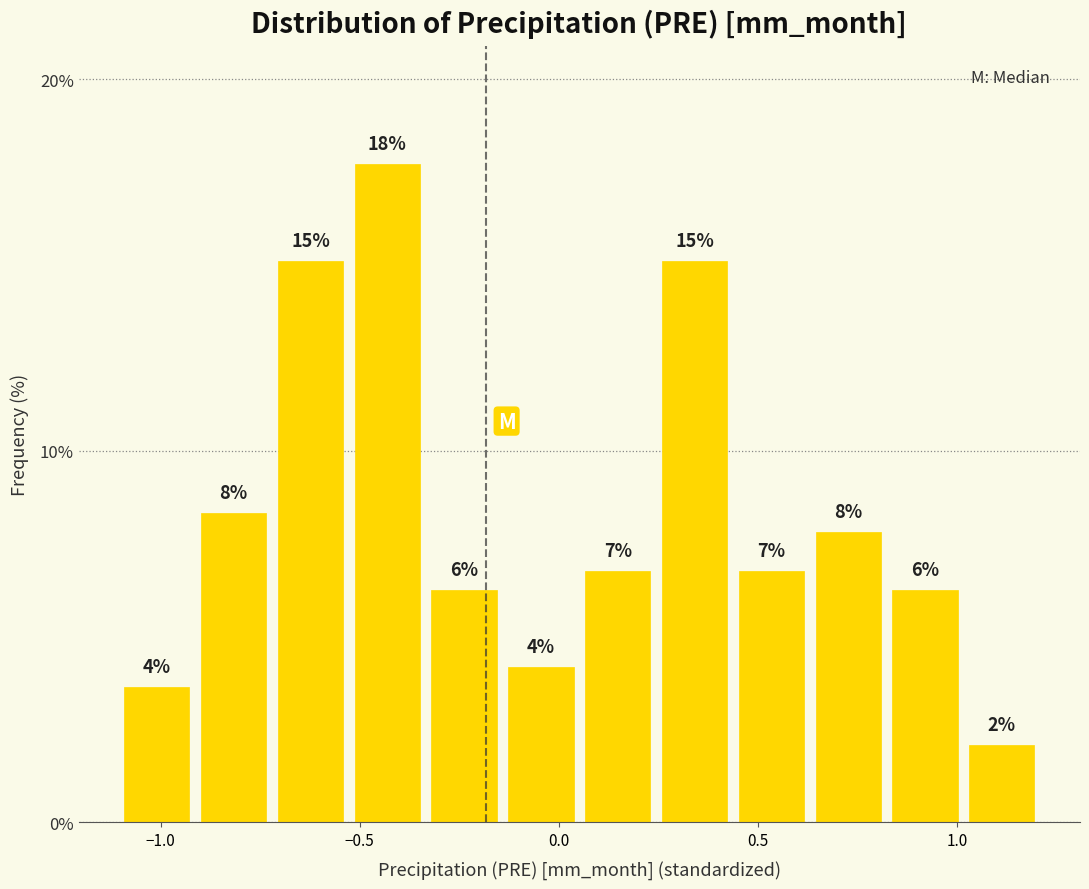

Read against the x-axis, roughly where is the centre of the tallest bar?

-0.45